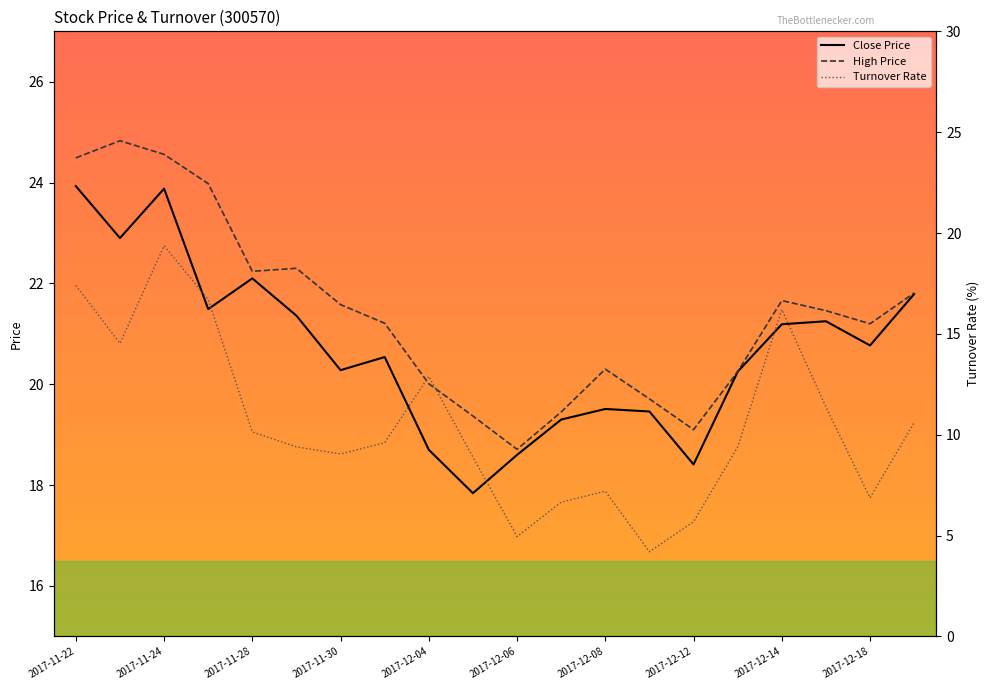

True or false: Close Price has more than 2 interior local peaks.

True